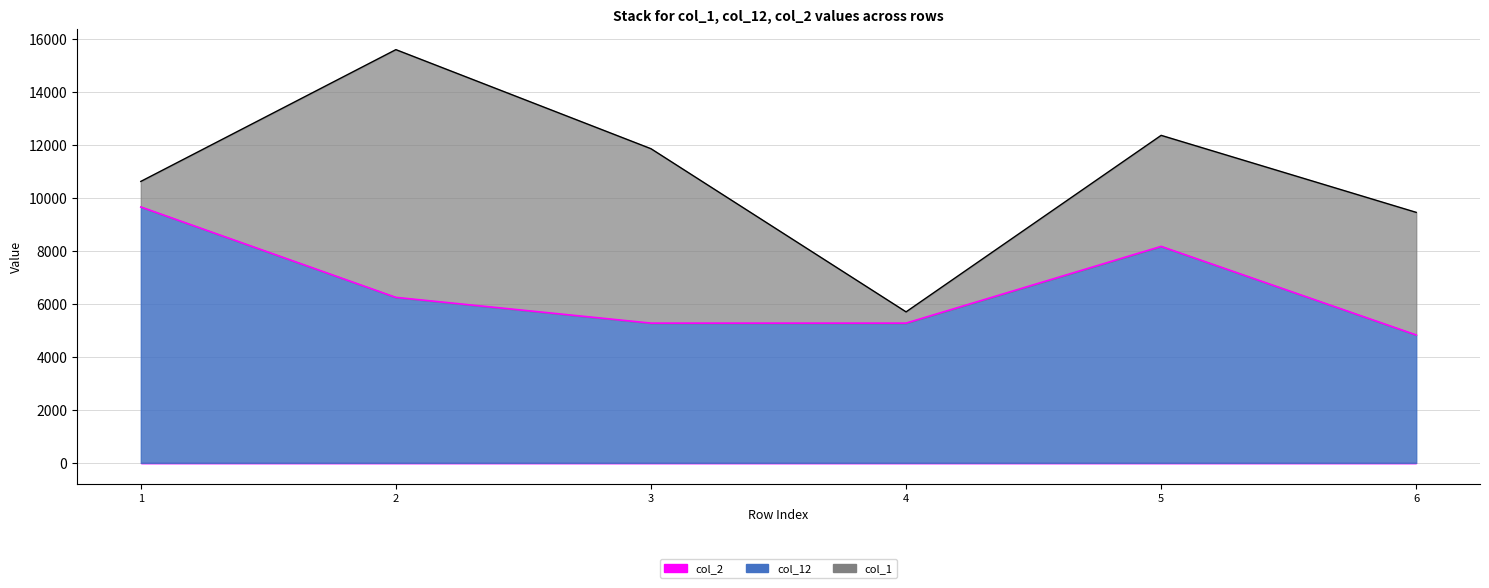

True or false: col_1 and col_2 cross at least once.

False